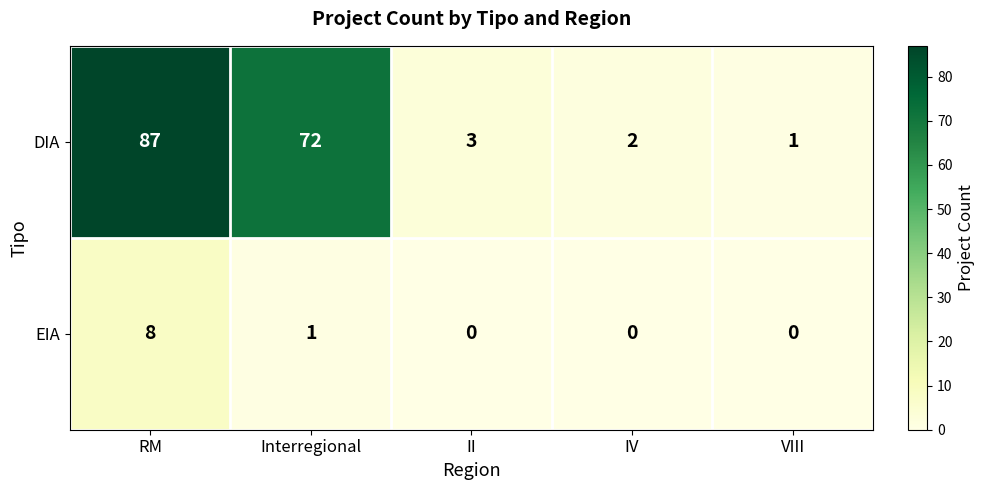

What is the difference between the second highest and second lowest values in the DIA series?

70